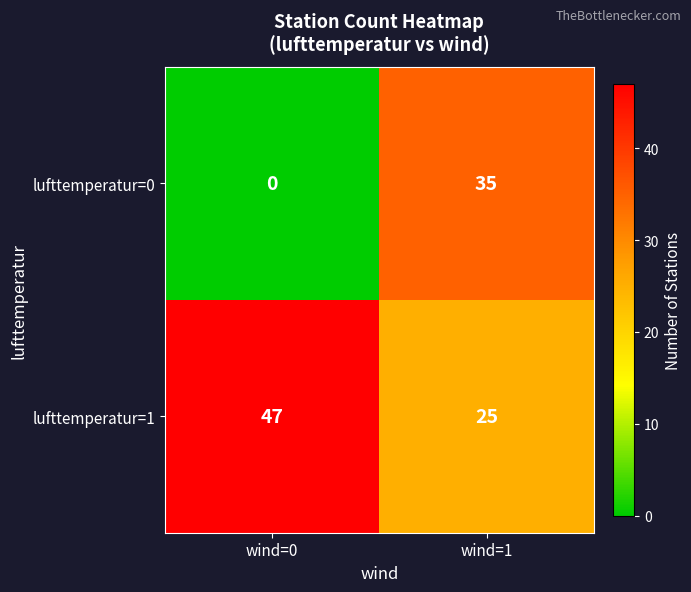

The lufttemperatur=1 series shows 64 at wind=0. True or false?

False